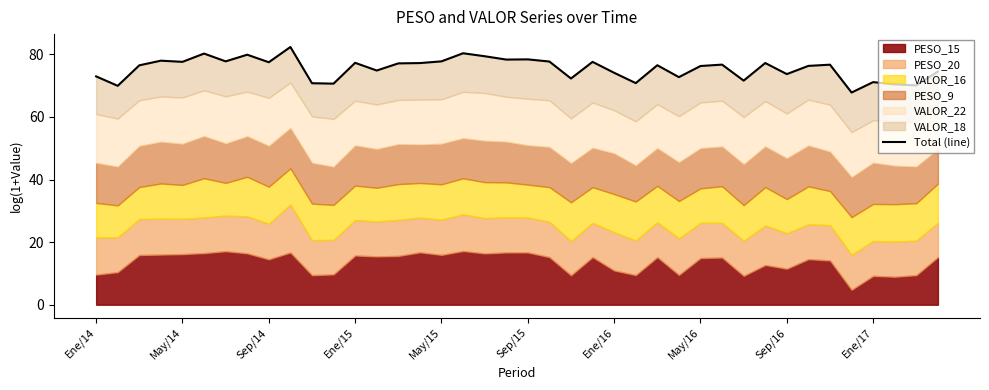

What position from the left is 23?

24